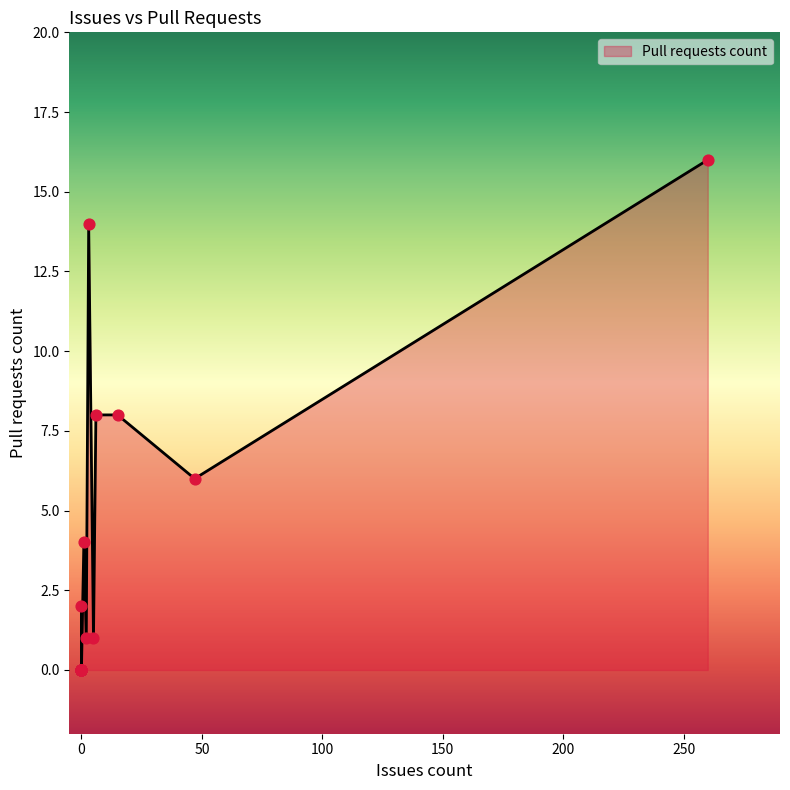

What is the change in value from 47 to 260?

+10